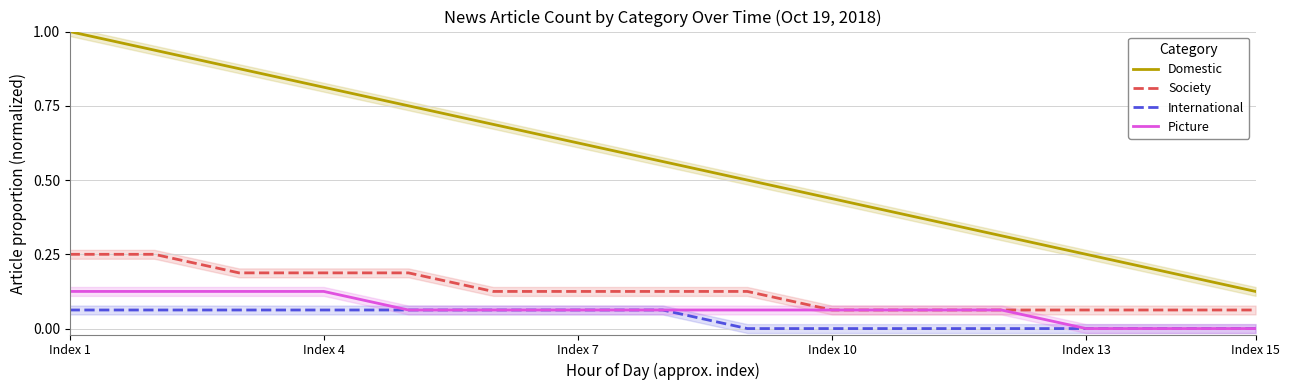

True or false: Society has a value of 0.0 at Index 13.

False